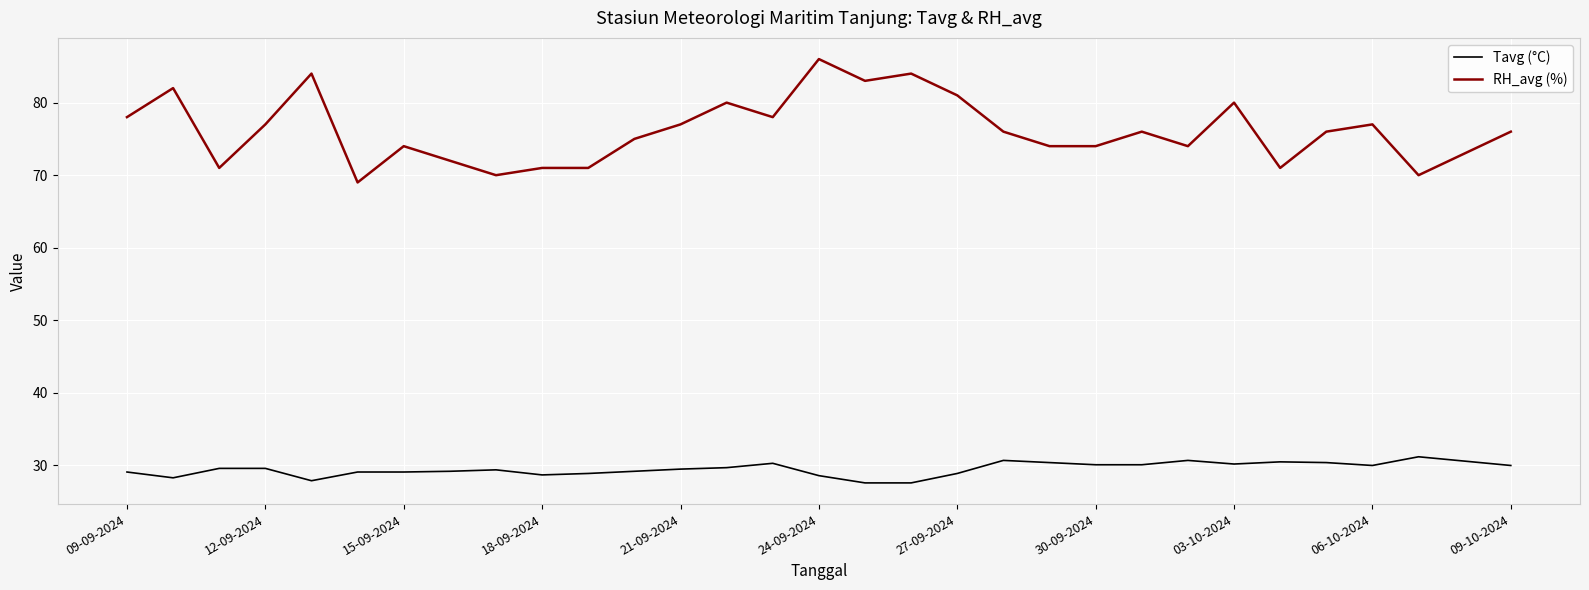

What is the difference between the maximum and minimum values in the RH_avg (%) series?

17.0